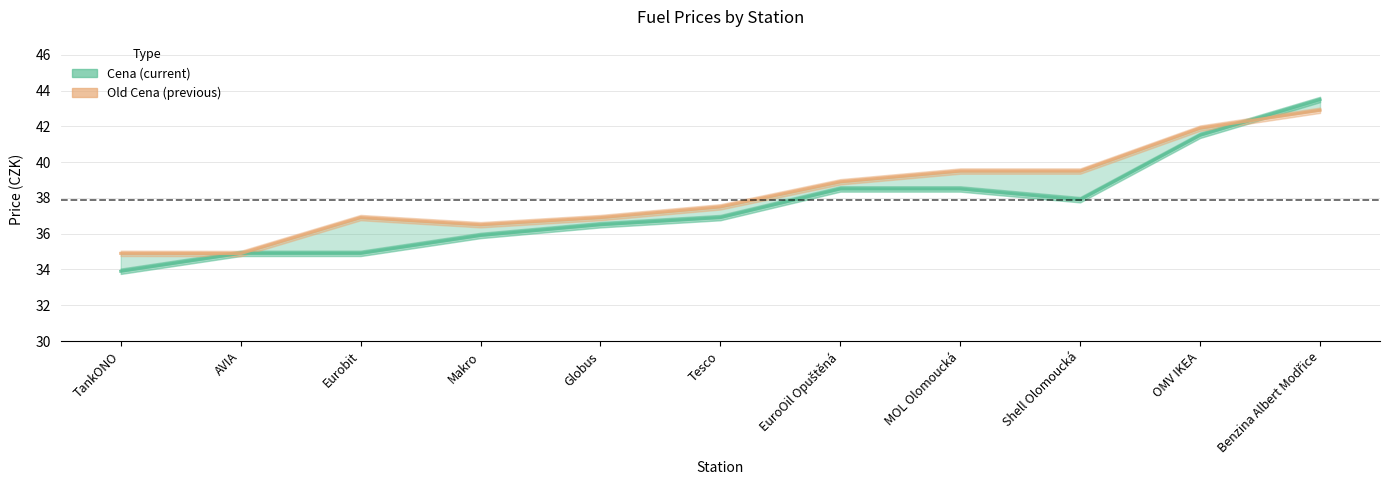

The value of Cena (current) at Makro is 53.7. True or false?

False